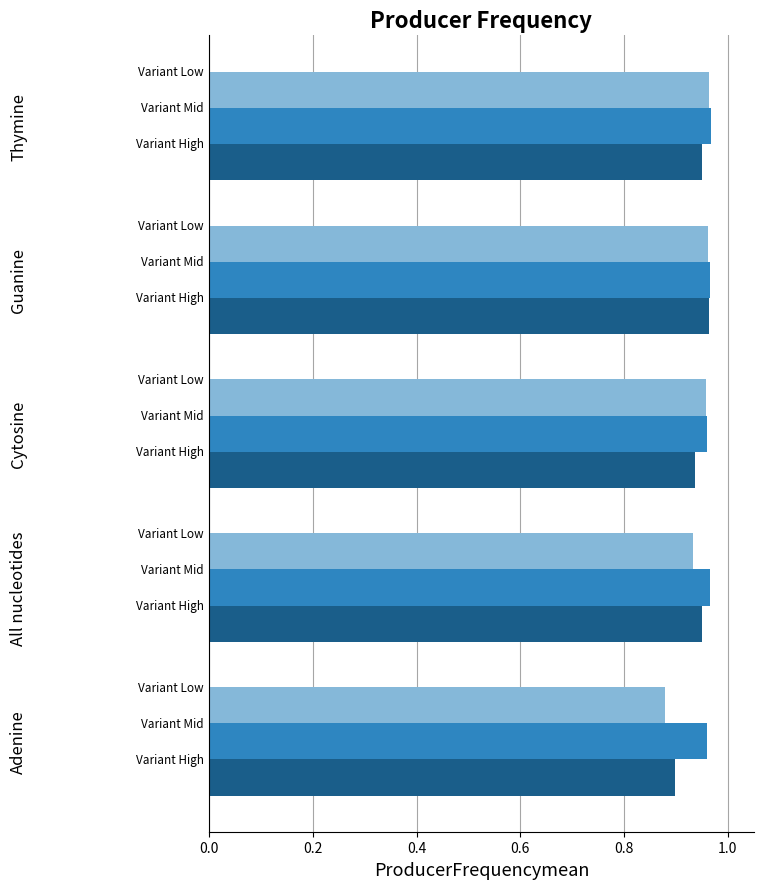

Is it true that Variant Low equals 1.3 at 0.4?

False